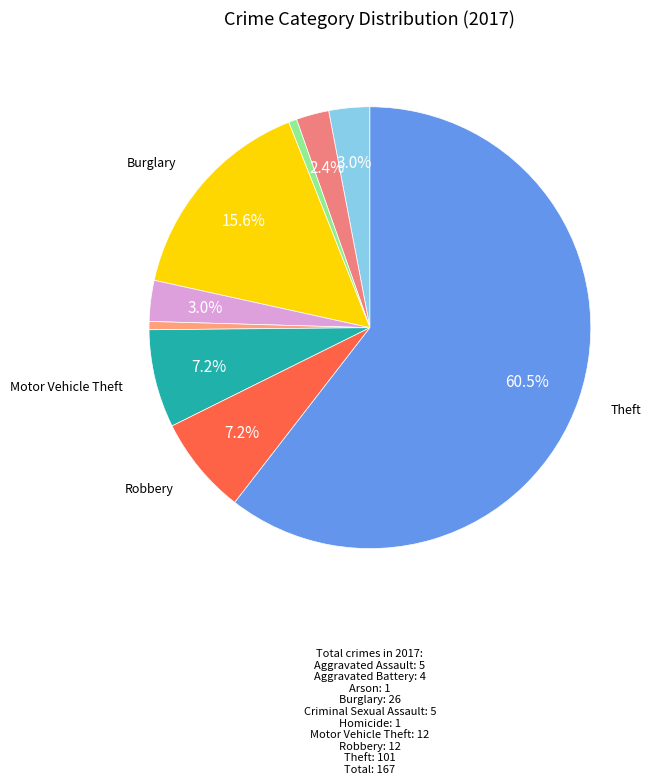

Count the number of slices in the pie.

9